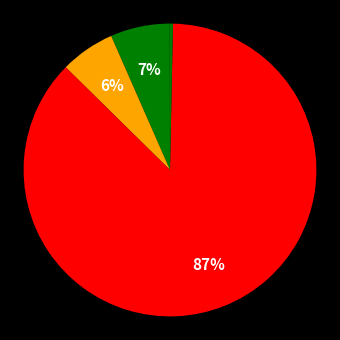

Is there any slice that represents more than half of the pie?

Yes